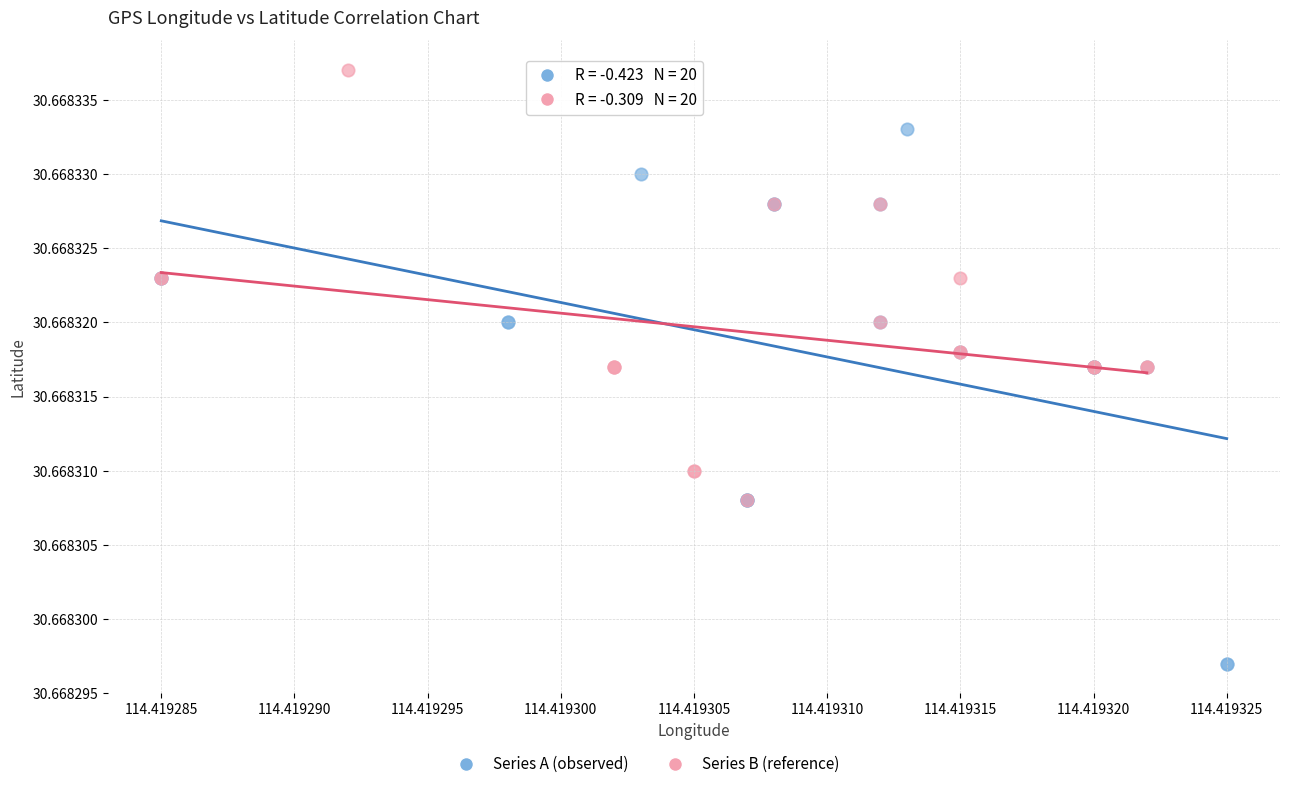

Which series contains the highest Y value?

Series B (reference)